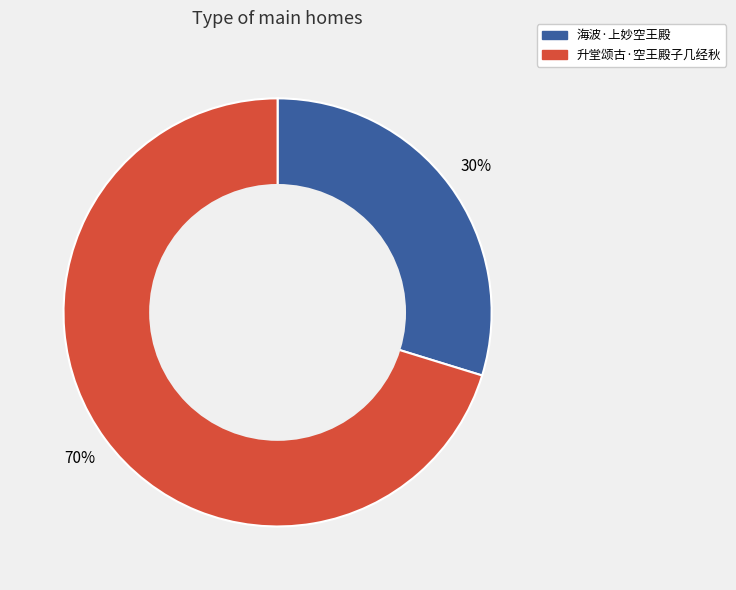

Which slice is the largest?

升堂颂古·空王殿子几经秋